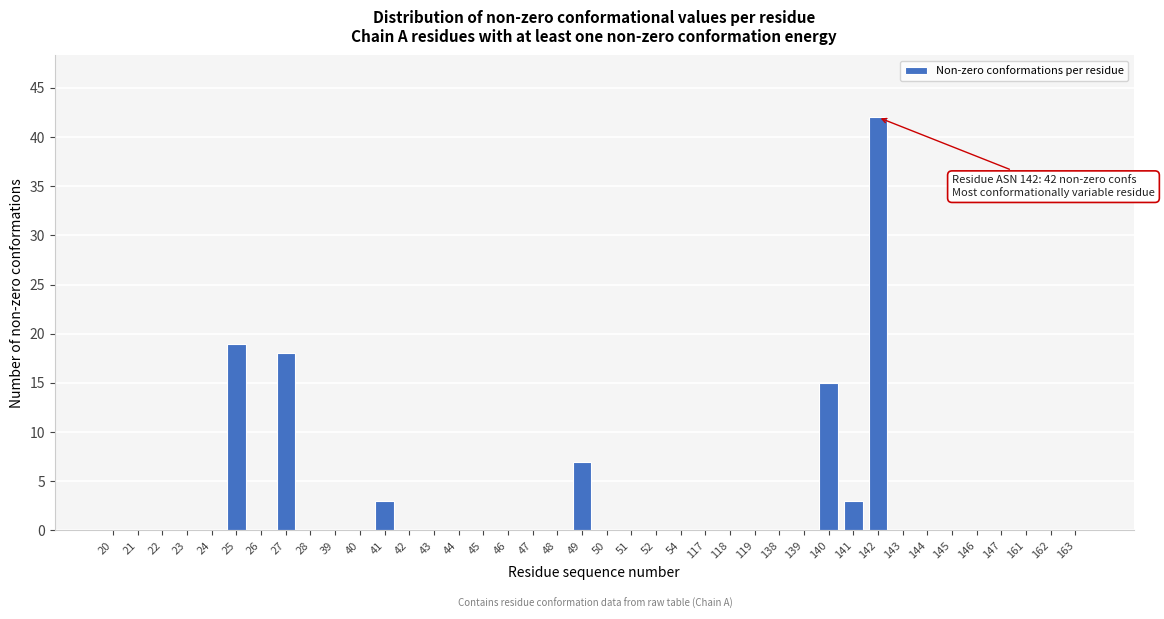

What is the sum of all values?

107